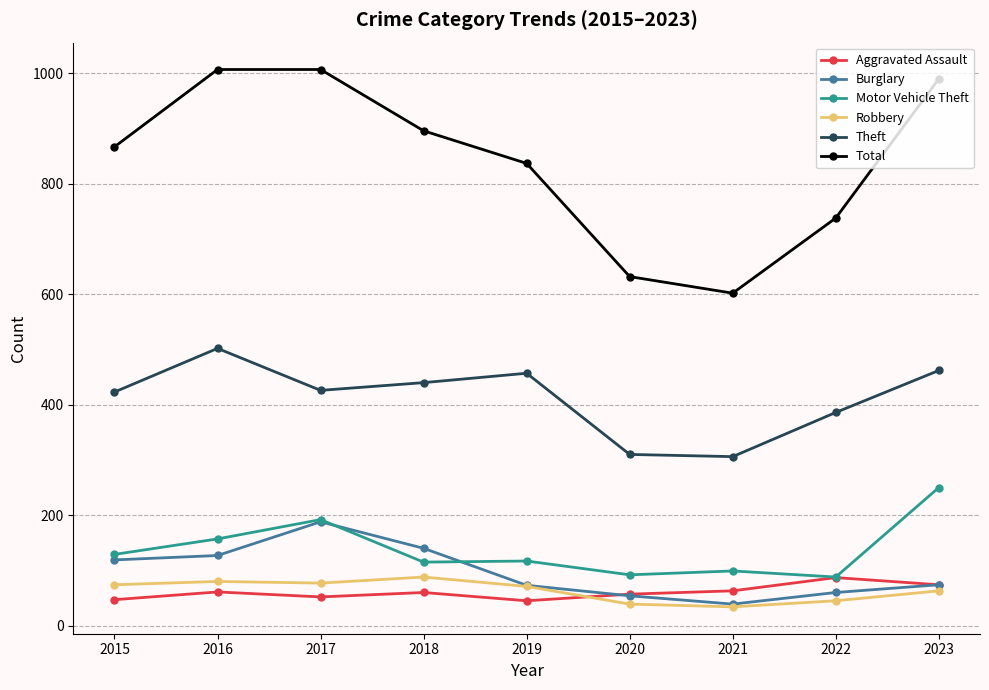

What is the spread (max minus min) of values at 2022?

693